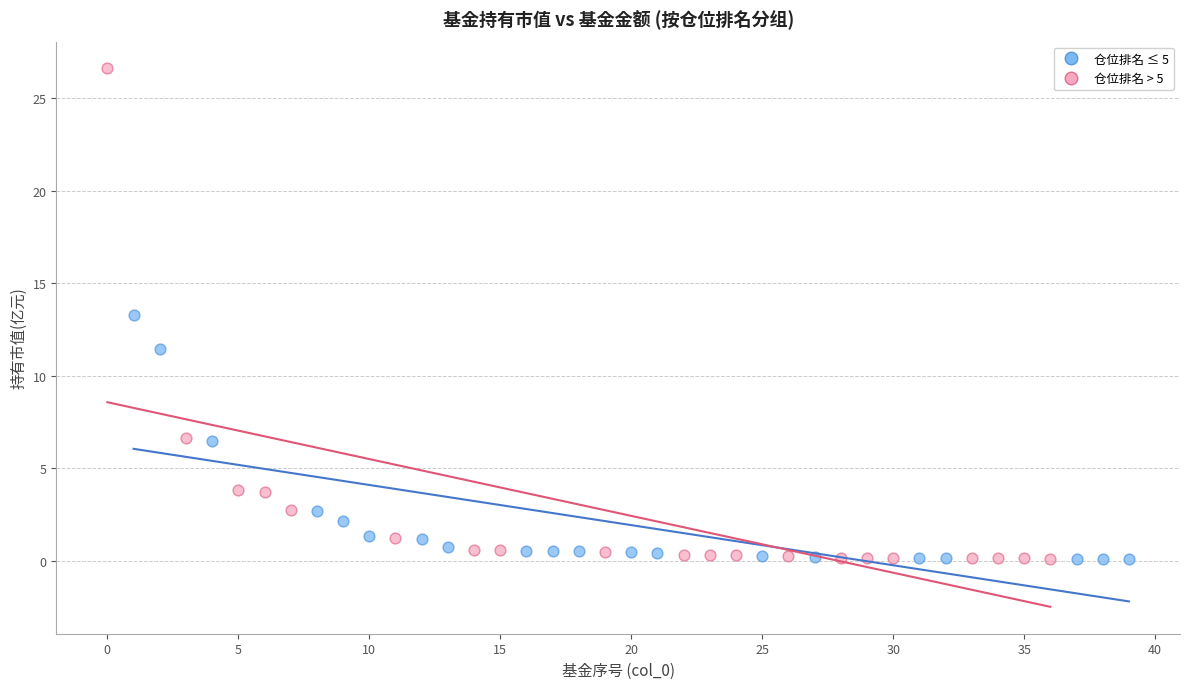

What are all the series names shown in the legend?

仓位排名 ≤ 5, 仓位排名 > 5